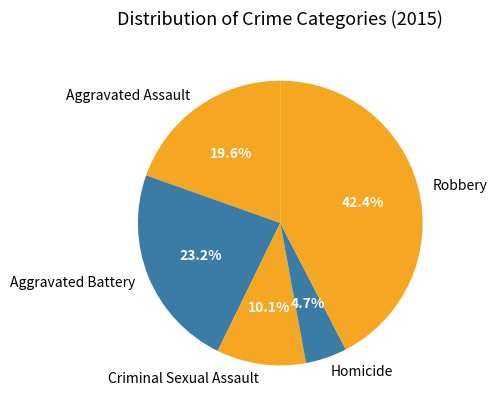

Rank the categories by value from highest to lowest.

Robbery, Aggravated Battery, Aggravated Assault, Criminal Sexual Assault, Homicide